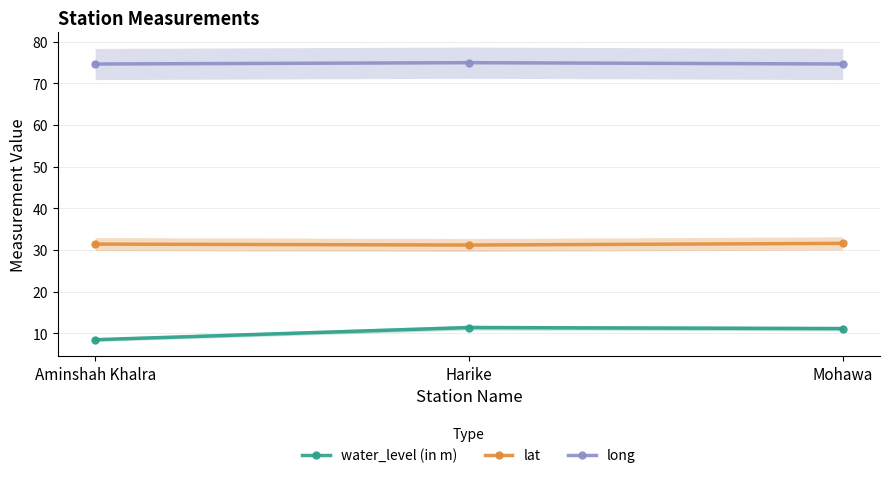

What is the difference between the maximum and second lowest values in the long series?

0.3